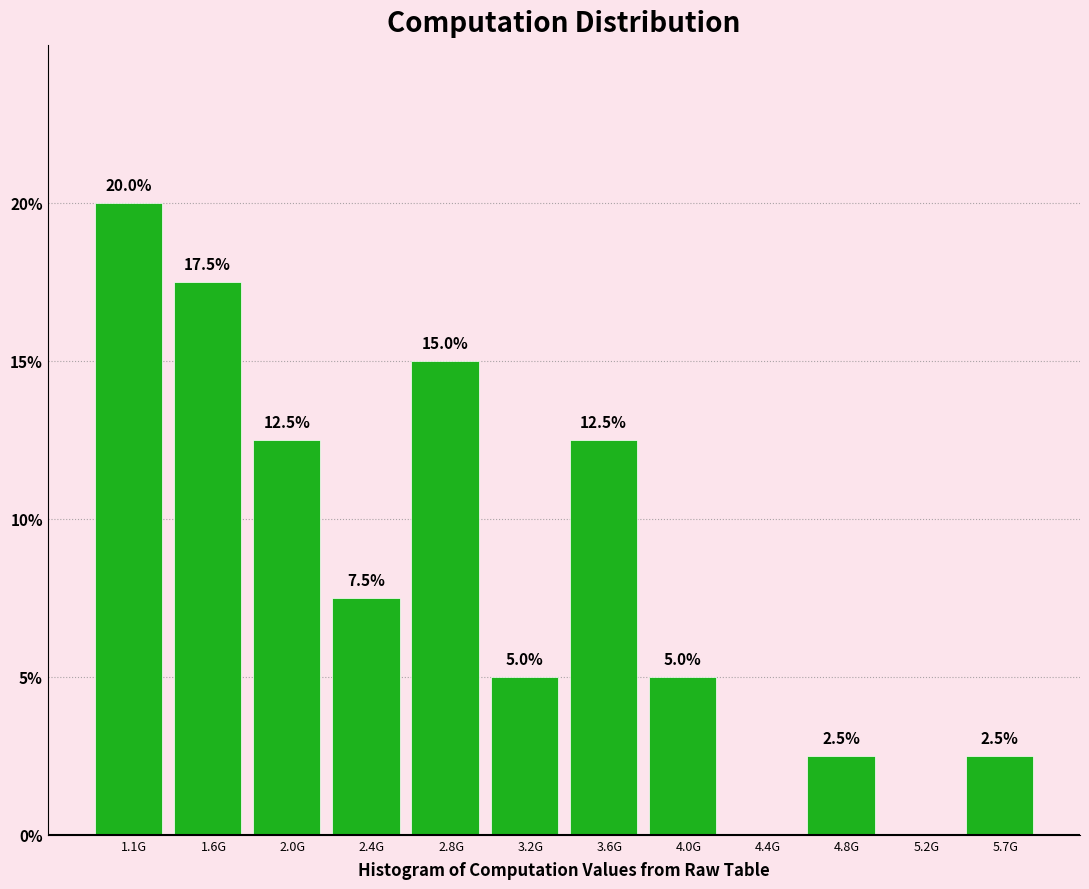

Reading left to right, extract all data points from this chart.

1.1G=20.0	1.6G=17.5	2.0G=12.5	2.4G=7.5	2.8G=15.0	3.2G=5.0	3.6G=12.5	4.0G=5.0	4.4G=0.0	4.8G=2.5	5.2G=0.0	5.7G=2.5